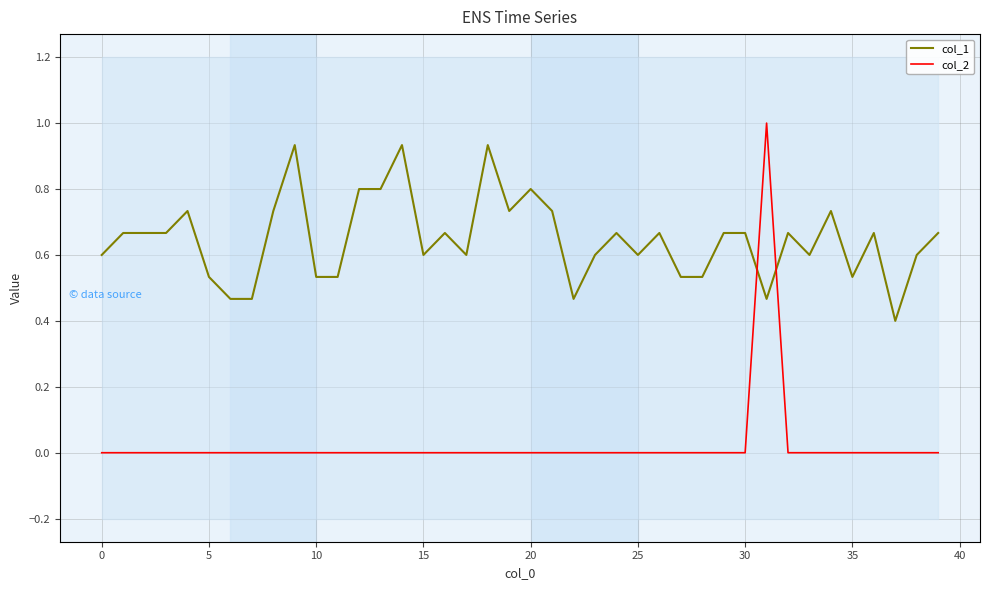

True or false: col_2 has a value of 0.4 at 33.

False